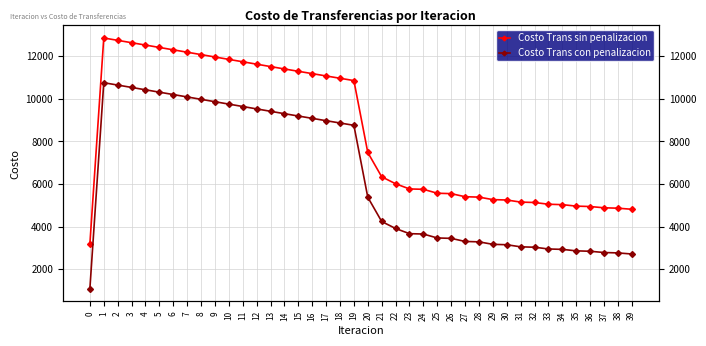

What is the difference between the maximum and minimum values in the Costo Trans sin penalizacion series?

9685.7